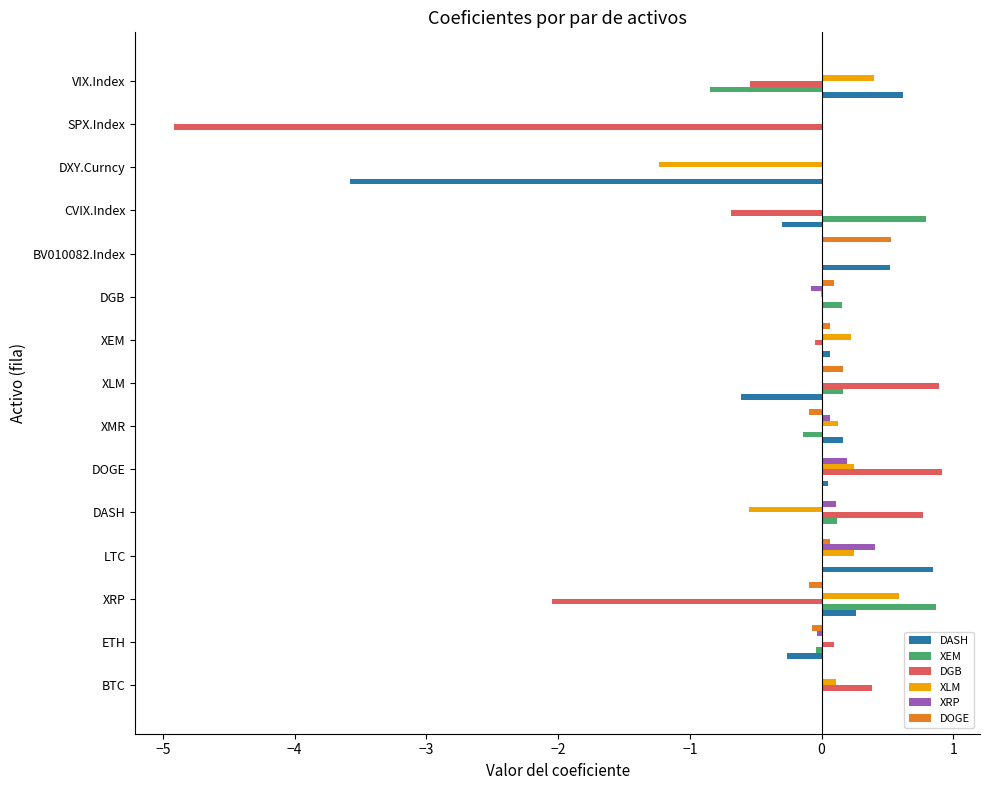

Is the value of DASH at DXY.Curncy greater than the value of XEM at XEM?

No